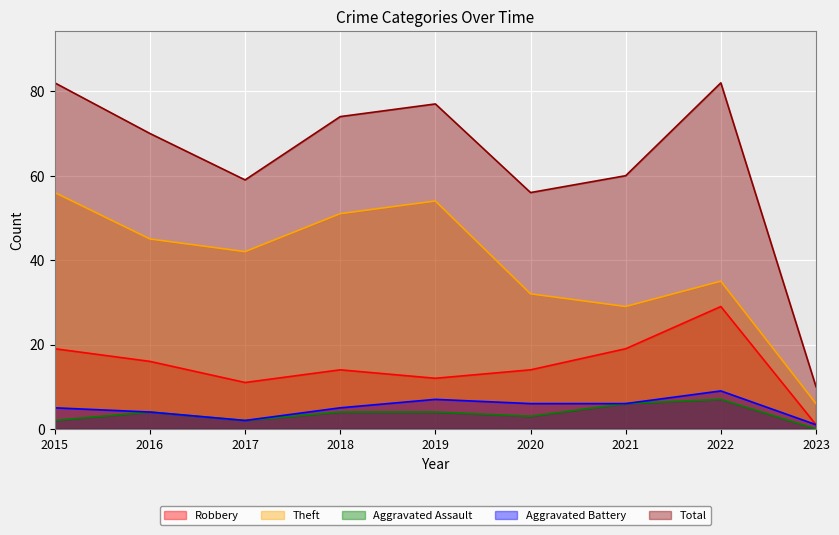

What is the sum of the Theft values at 2018 and 2019?

105